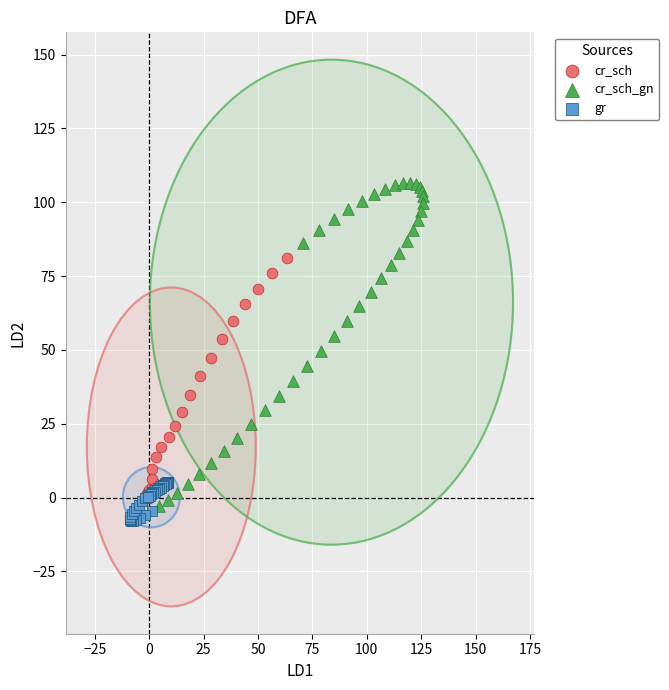

What are all the series names shown in the legend?

cr_sch, cr_sch_gn, gr